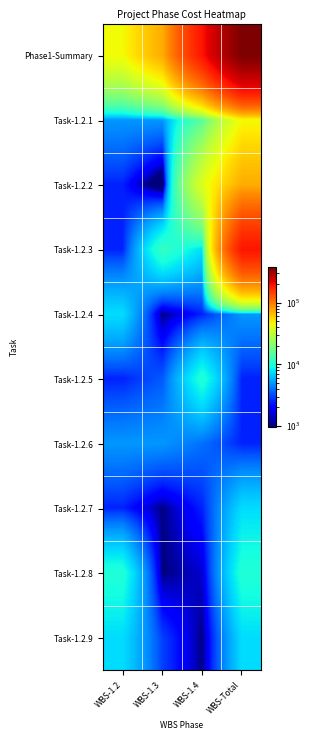

What is the spread (max minus min) of values at WBS-Total?

372753.3